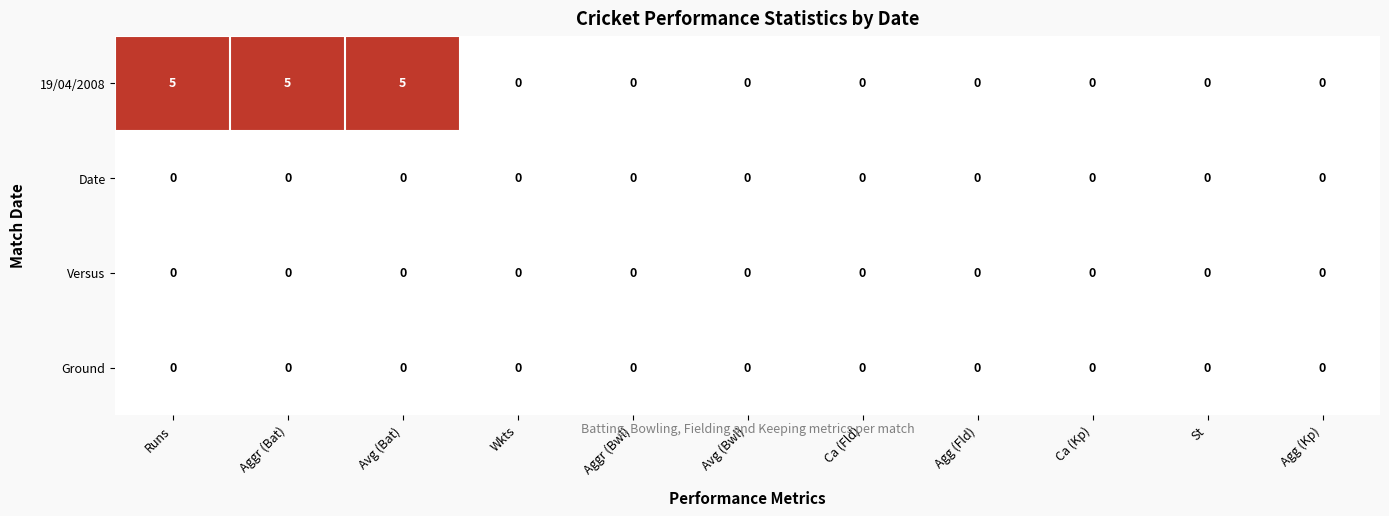

Which series has the largest total across all categories?

19/04/2008